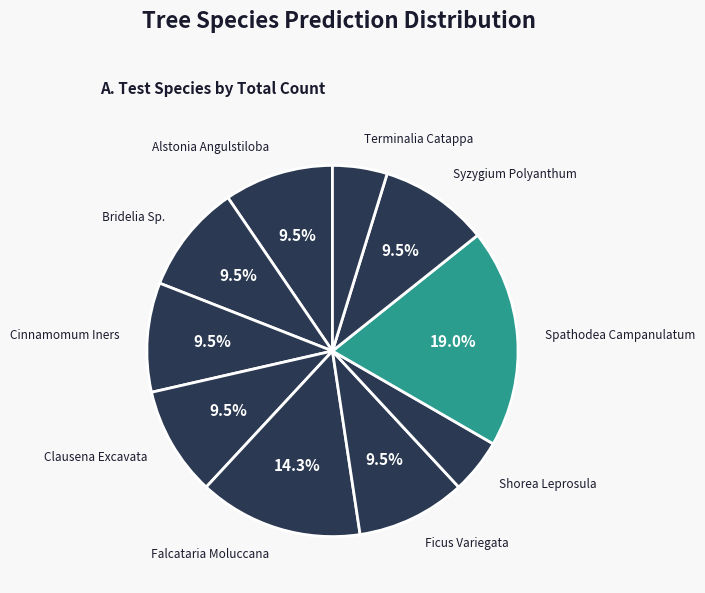

Does Ficus Variegata represent more than half of the total?

No